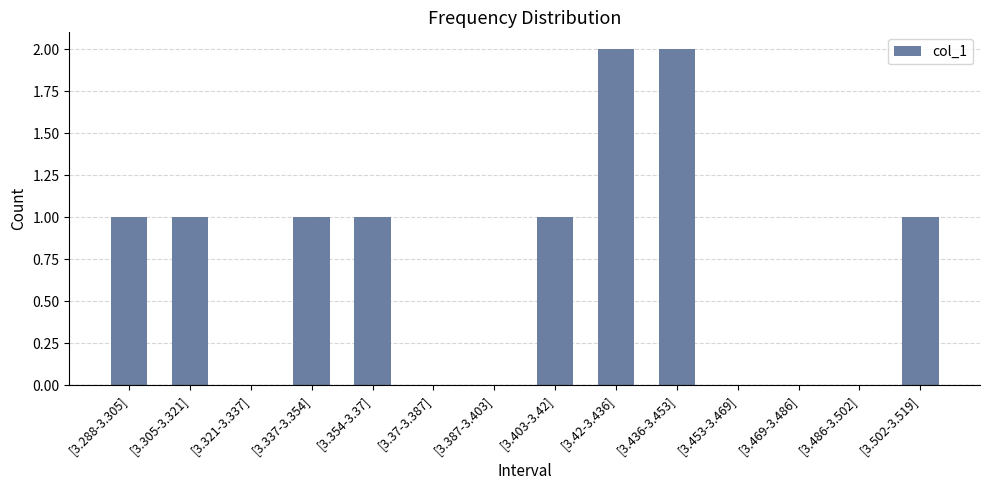

What is the change in value from [3.37-3.387] to [3.42-3.436]?

+2